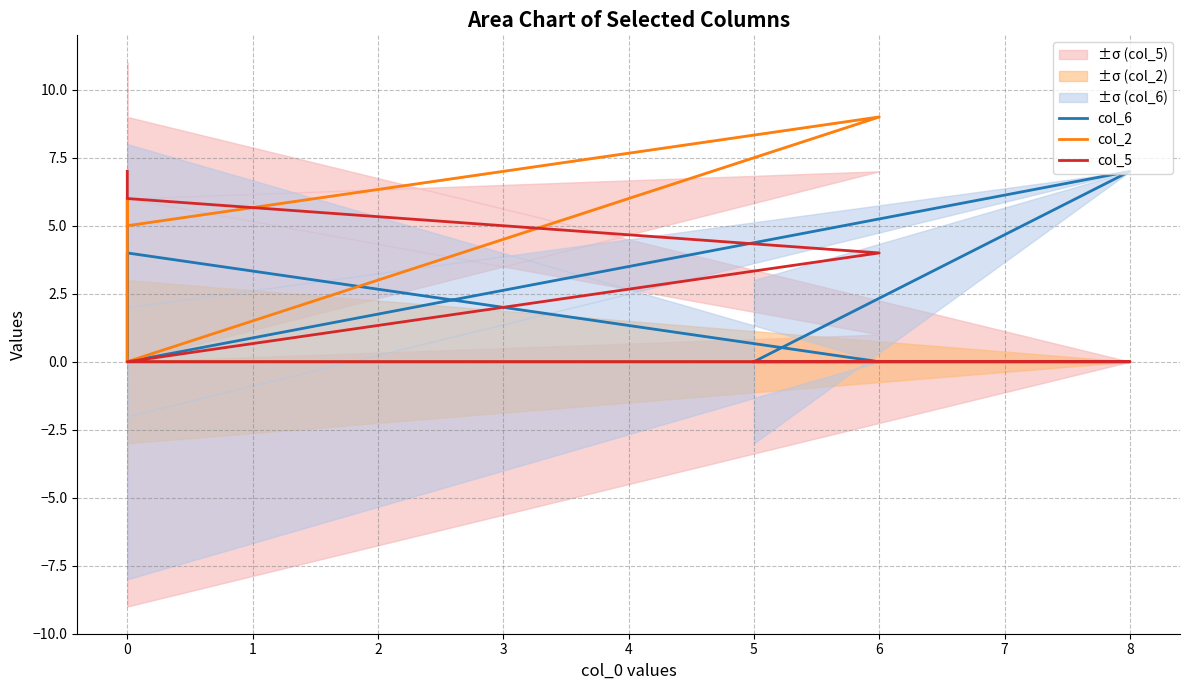

Count the col_5 values in the range 0 to 4.

7